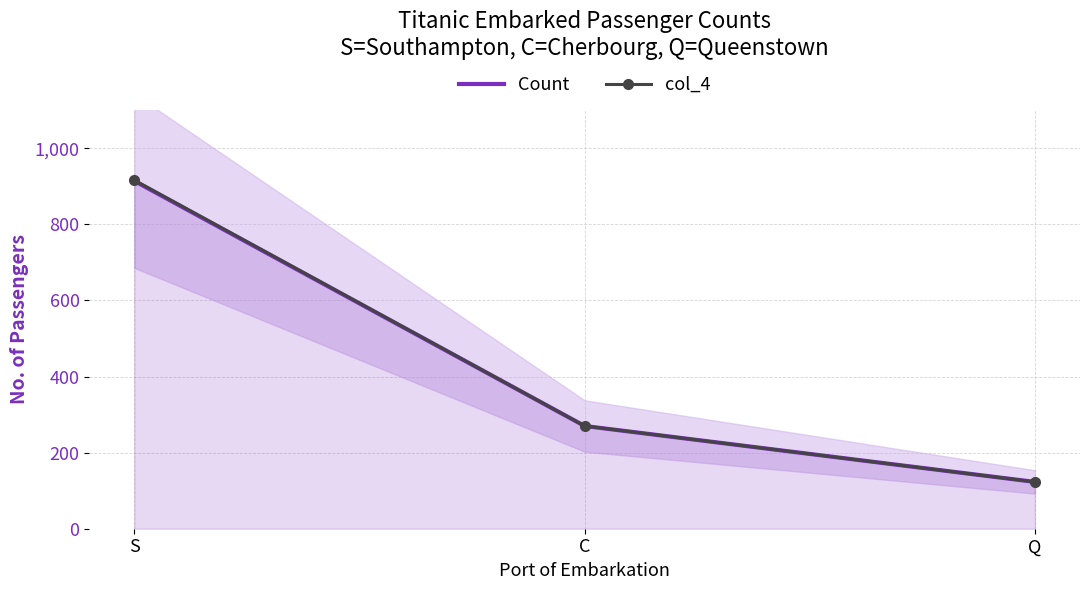

Is the value of Count at Q greater than the value of col_4 at Q?

No